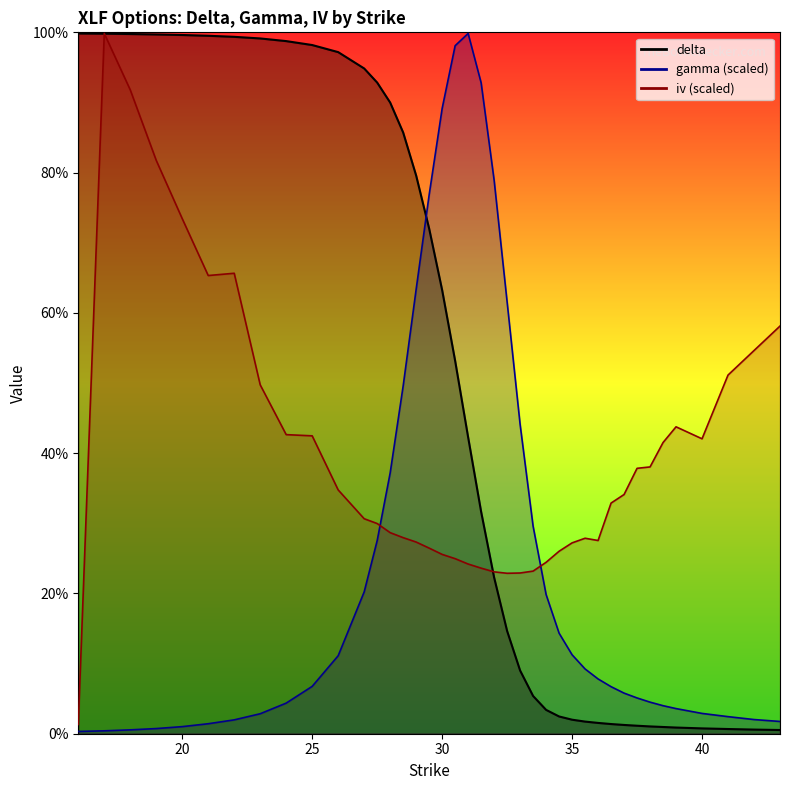

Rank the series at 28.5 from highest to lowest value.

delta, gamma, iv